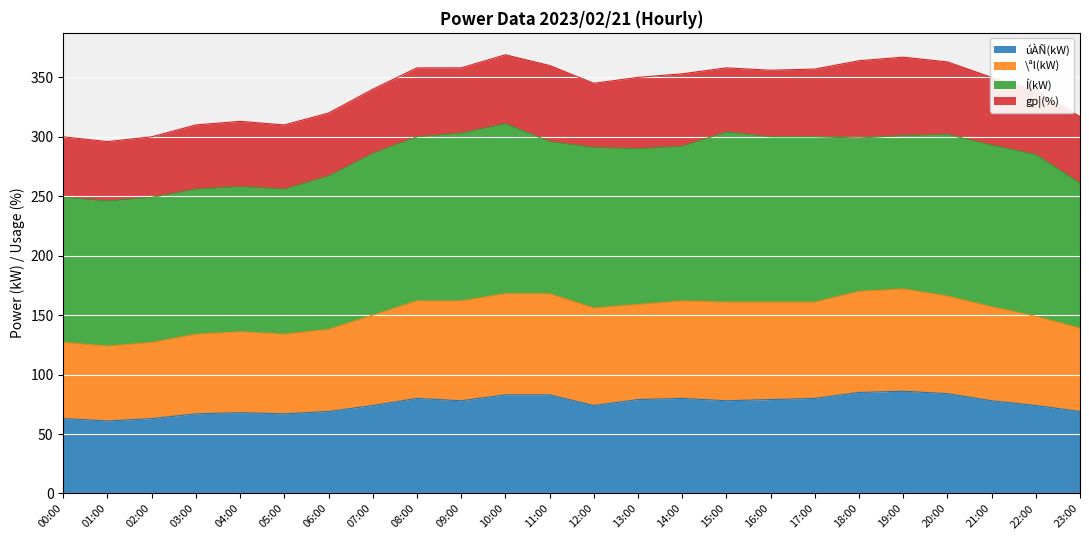

The value of úÀÑ(kW) at 23:00 is 97. True or false?

False